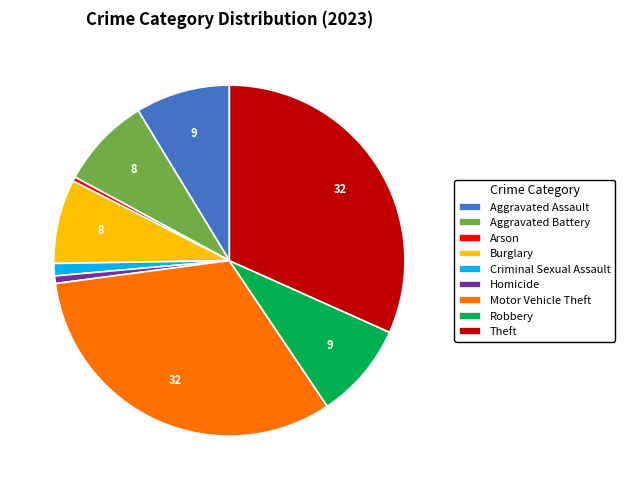

How many slices are in this pie chart?

9